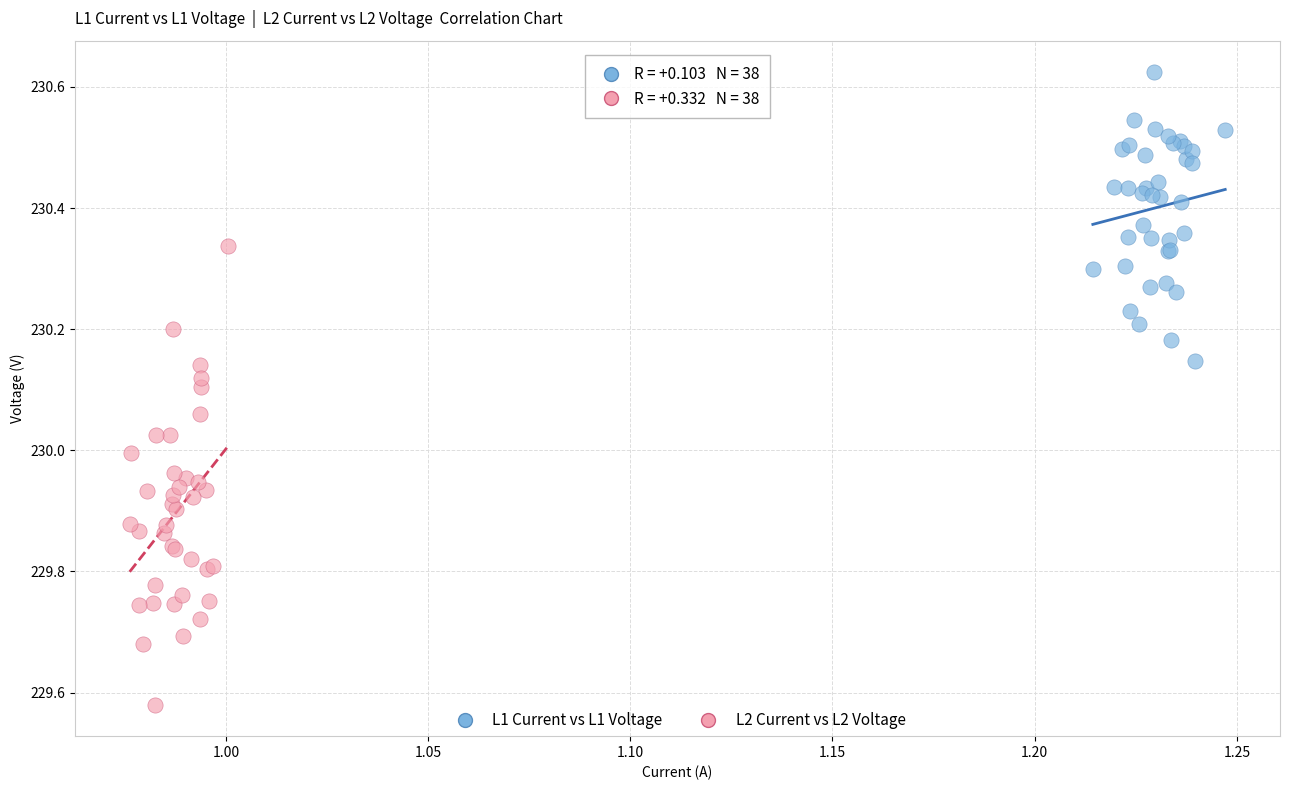

Which series contains the lowest Y value?

L2 Current vs L2 Voltage